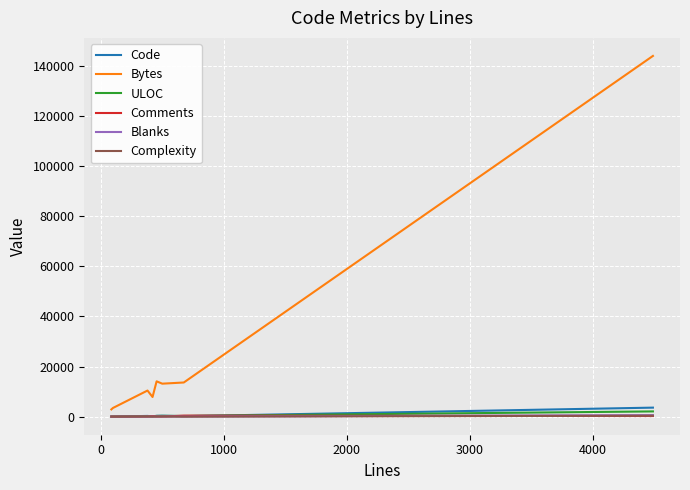

Which series has the widest spread of values?

Bytes